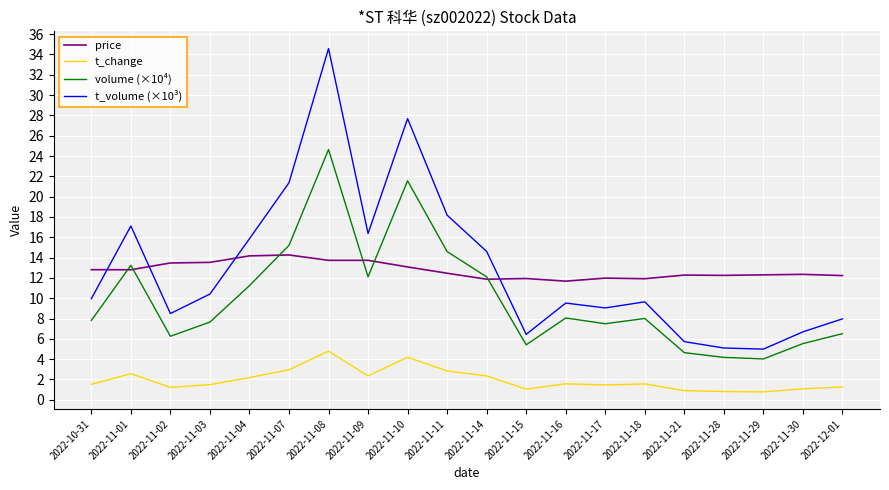

How many lines are shown in the chart?

4